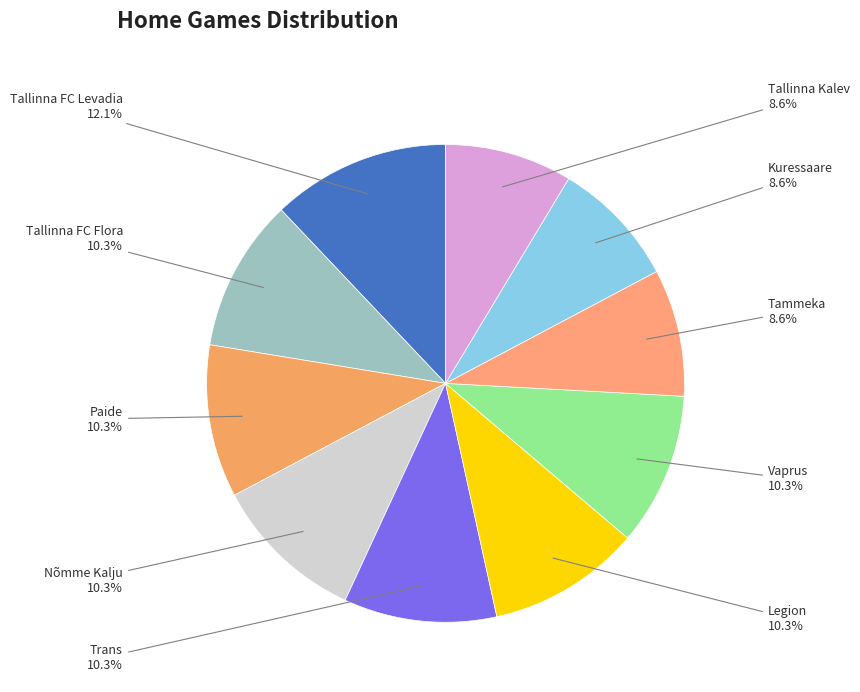

What is the largest slice in the pie chart?

Tallinna FC Levadia